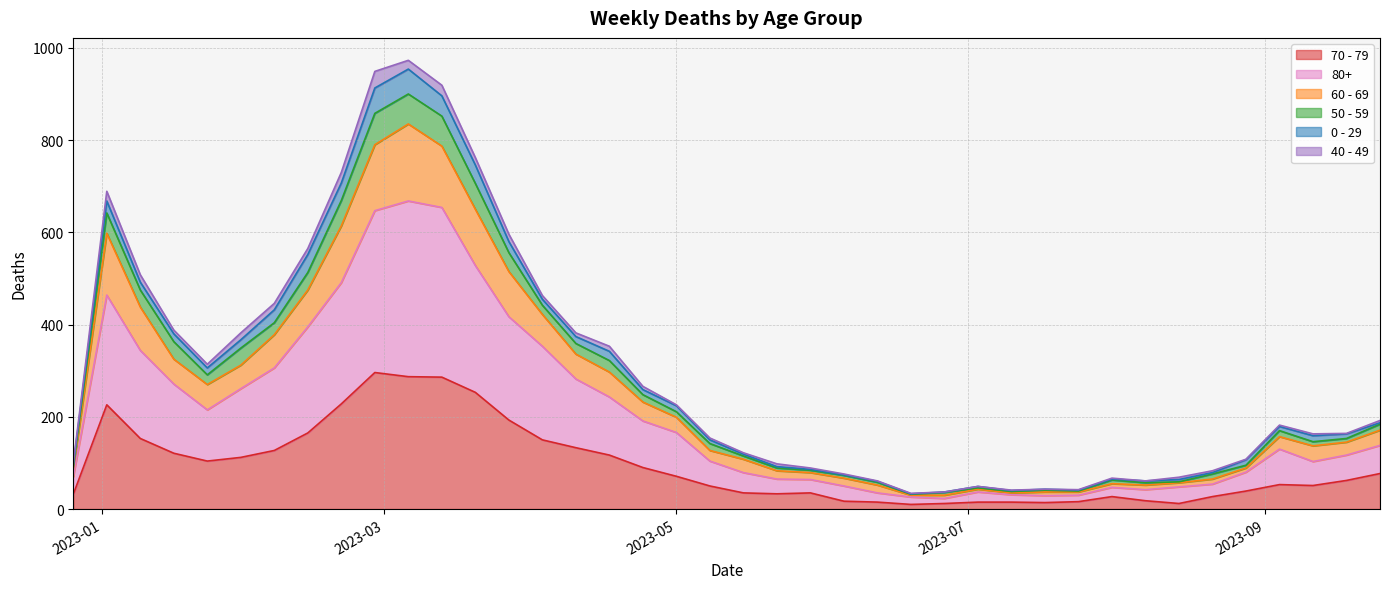

How many lines are shown in the chart?

6